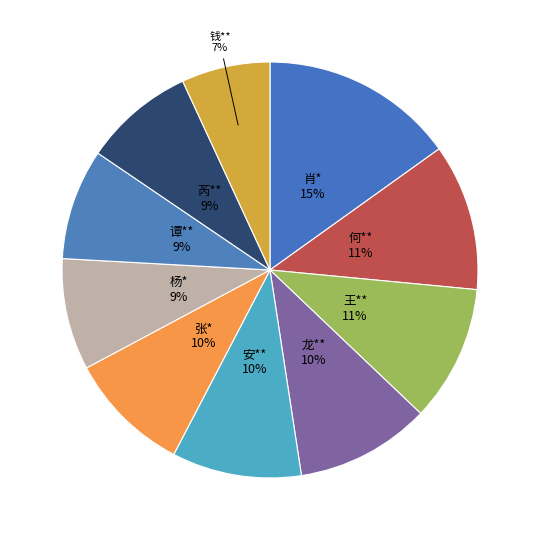

Is there any slice that represents more than half of the pie?

No